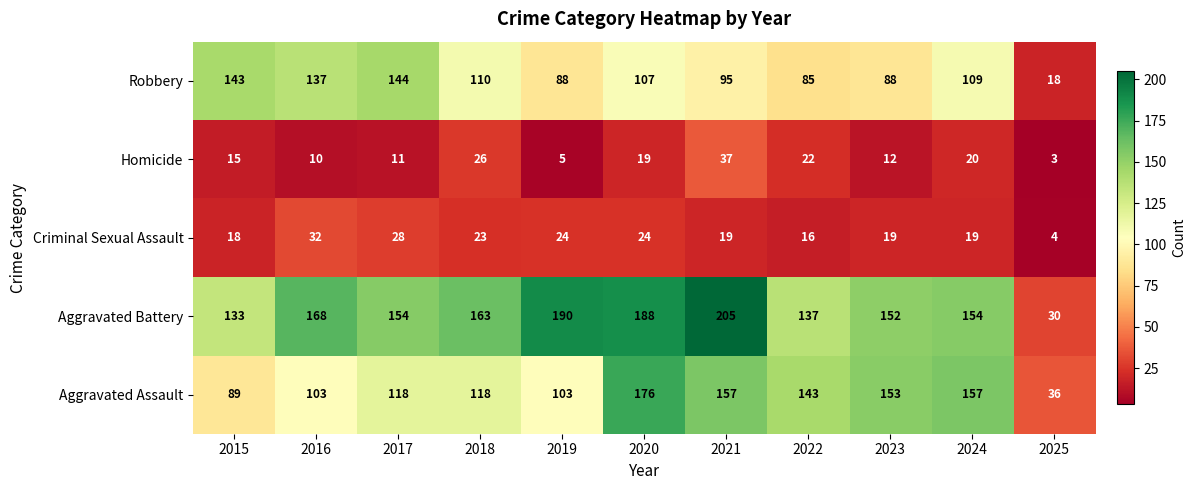

Read the Criminal Sexual Assault value at 2022.

16